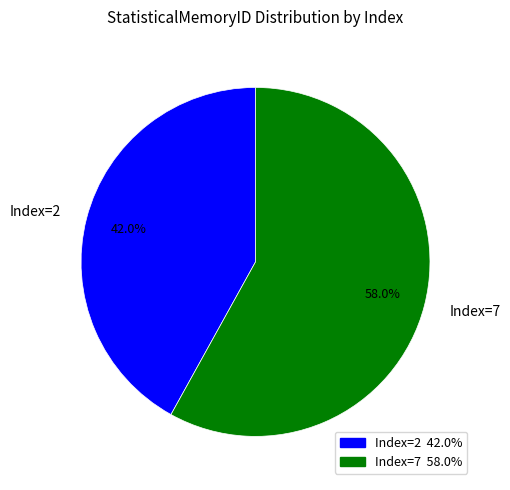

Count the number of slices in the pie.

2